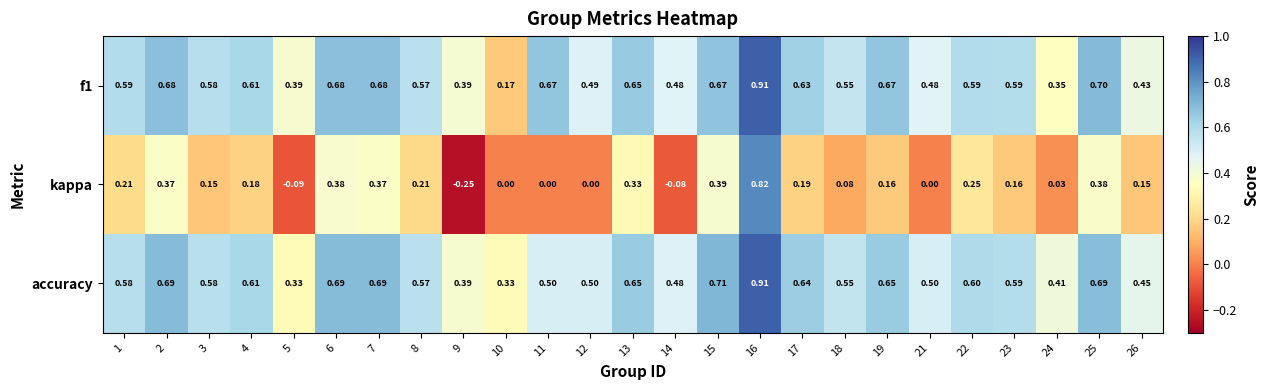

Which series changed the most between 5 and 8?

kappa